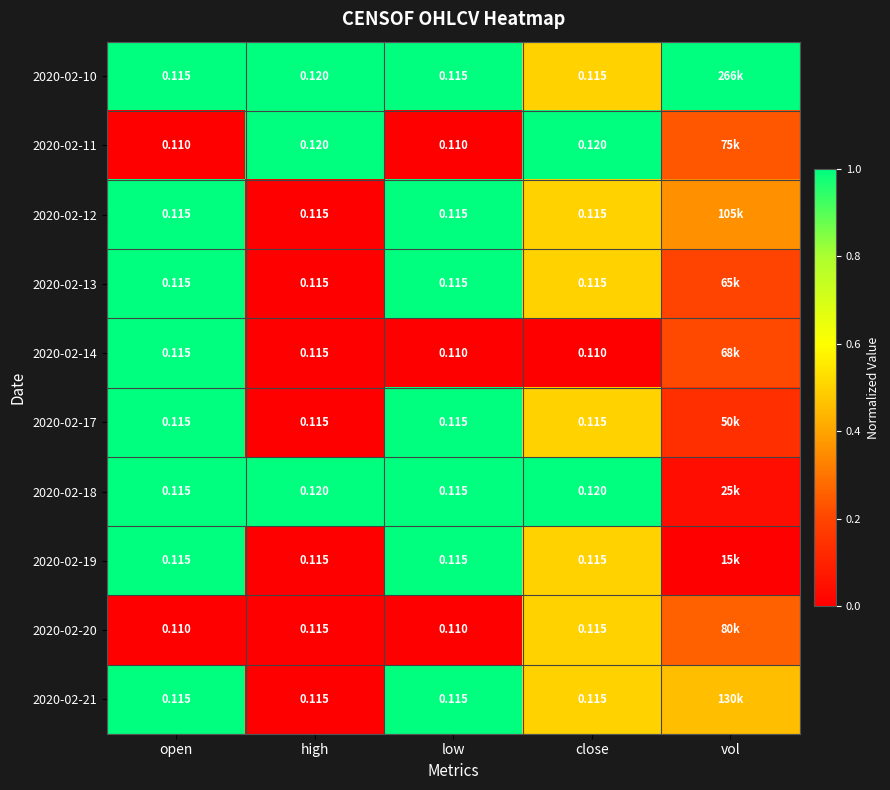

Count the 2020-02-20 values in the range 0 to 1.

5